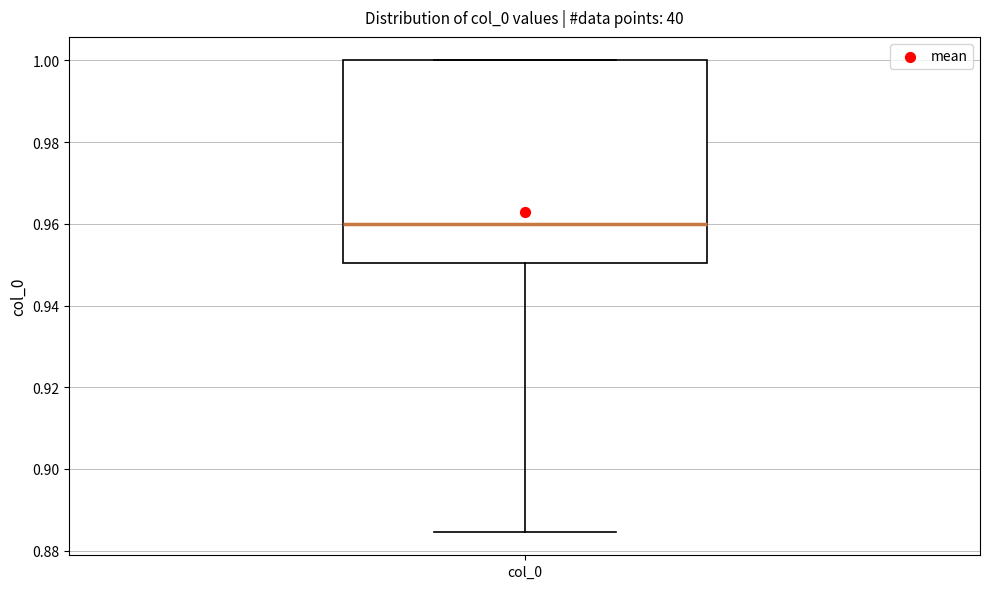

Transcribe this box plot: give where the median line is, the range the box spans, and where the two whiskers end, as read against the y-axis. The values are not printed on the chart, so give them approximately, as read against the axis.

median 0.960, box 0.950 to 1.000, whiskers 0.884 to 1.000